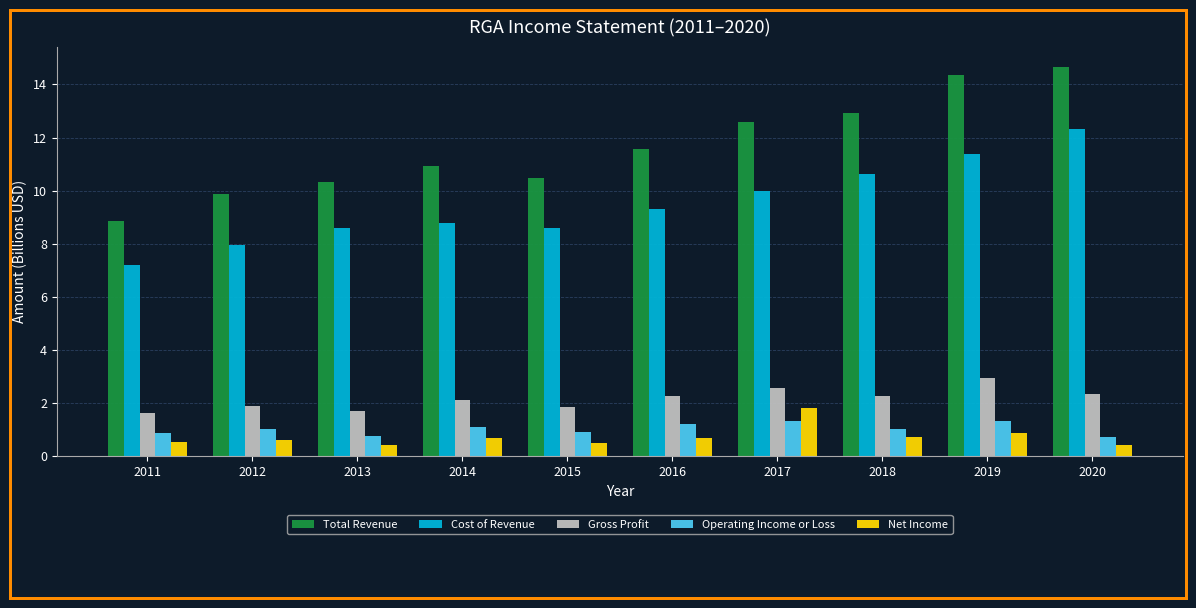

What are all the series names shown in the legend?

Total Revenue, Cost of Revenue, Gross Profit, Operating Income or Loss, Net Income